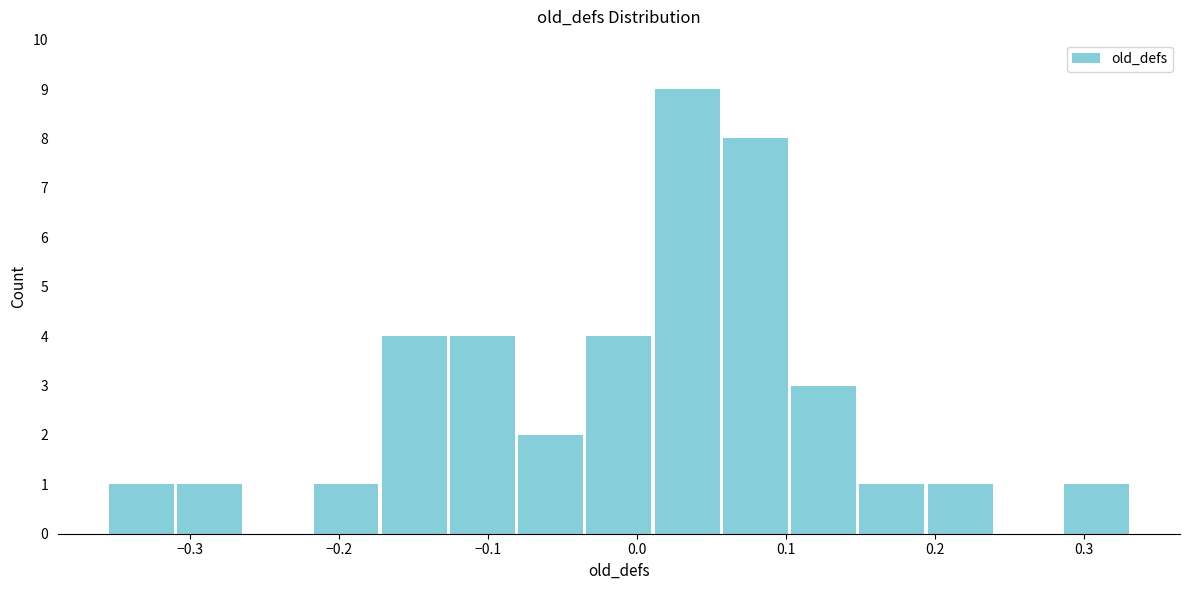

Reading left to right, list every bar in this chart as the range it spans on the x-axis followed by its height. Neither the bar edges nor the heights are printed on the chart, so give them approximately, as read against the axes.

-0.36 to -0.31: 1
-0.31 to -0.26: 1
-0.26 to -0.22: 0
-0.22 to -0.17: 1
-0.17 to -0.13: 4
-0.13 to -0.08: 4
-0.08 to -0.03: 2
-0.03 to 0.01: 4
0.01 to 0.06: 9
0.06 to 0.10: 8
0.10 to 0.15: 3
0.15 to 0.19: 1
0.19 to 0.24: 1
0.24 to 0.29: 0
0.29 to 0.33: 1